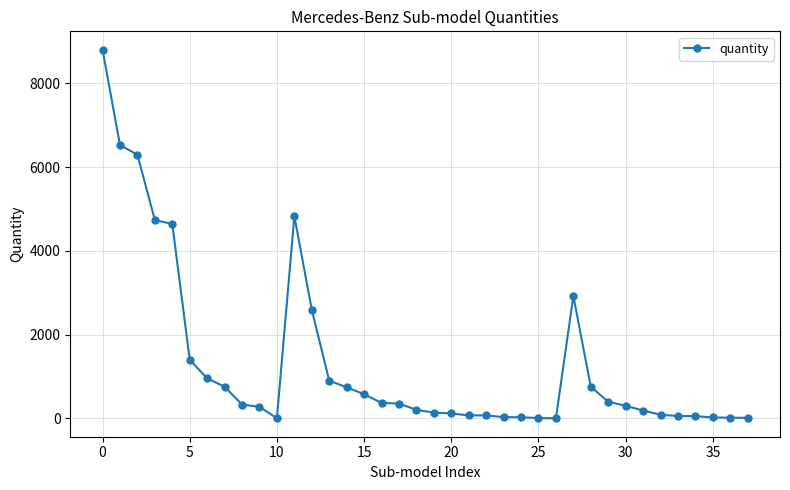

How many data points are less than 330?

19